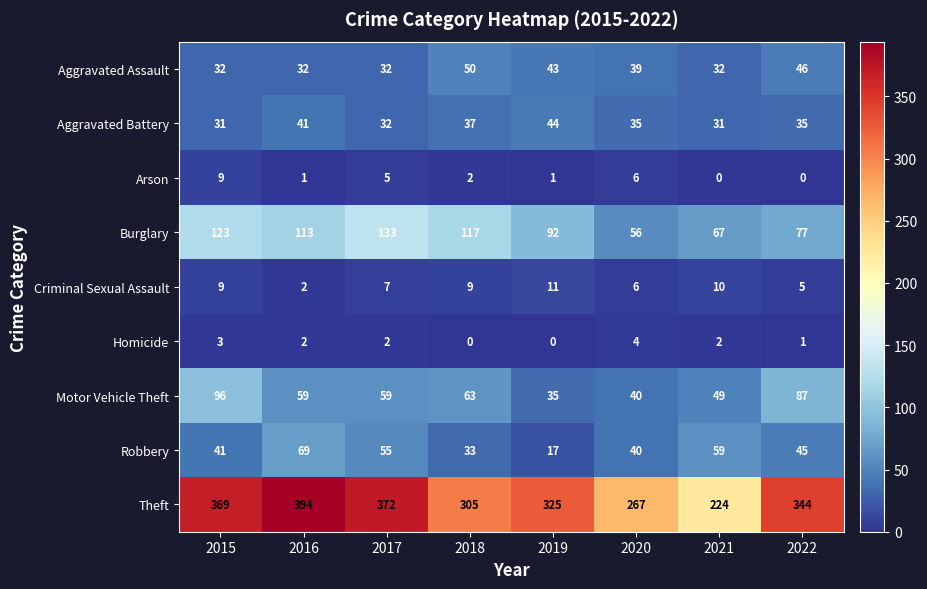

The value of Arson at 2020 is 6. True or false?

True